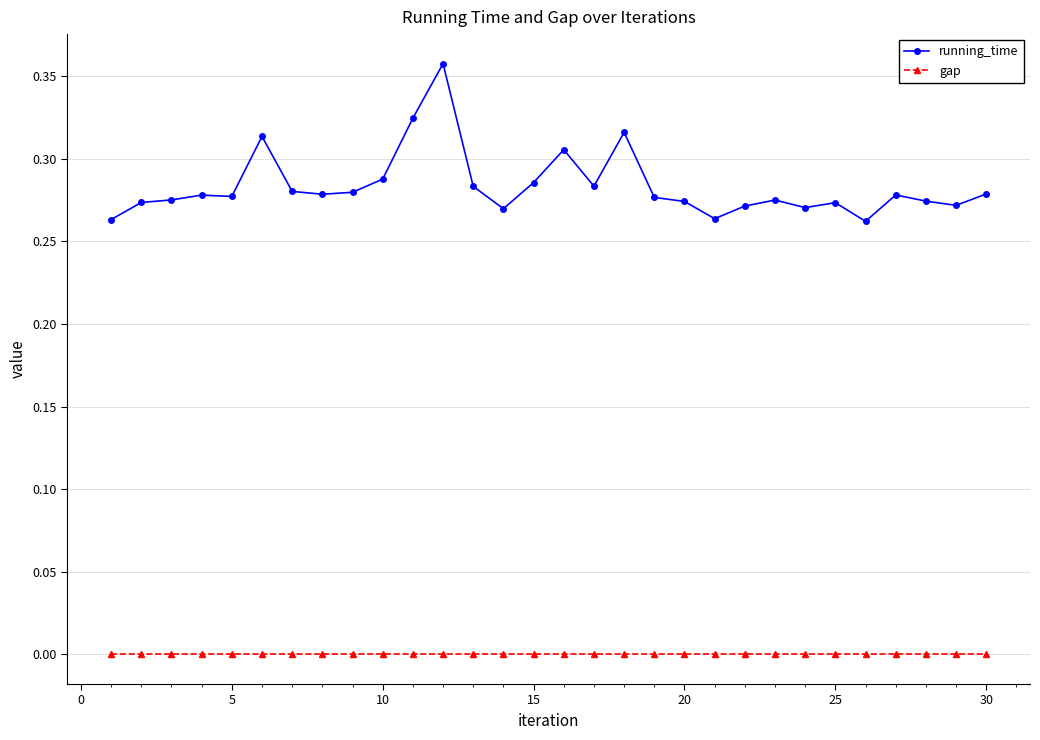

True or false: gap and running_time intersect in this chart.

False